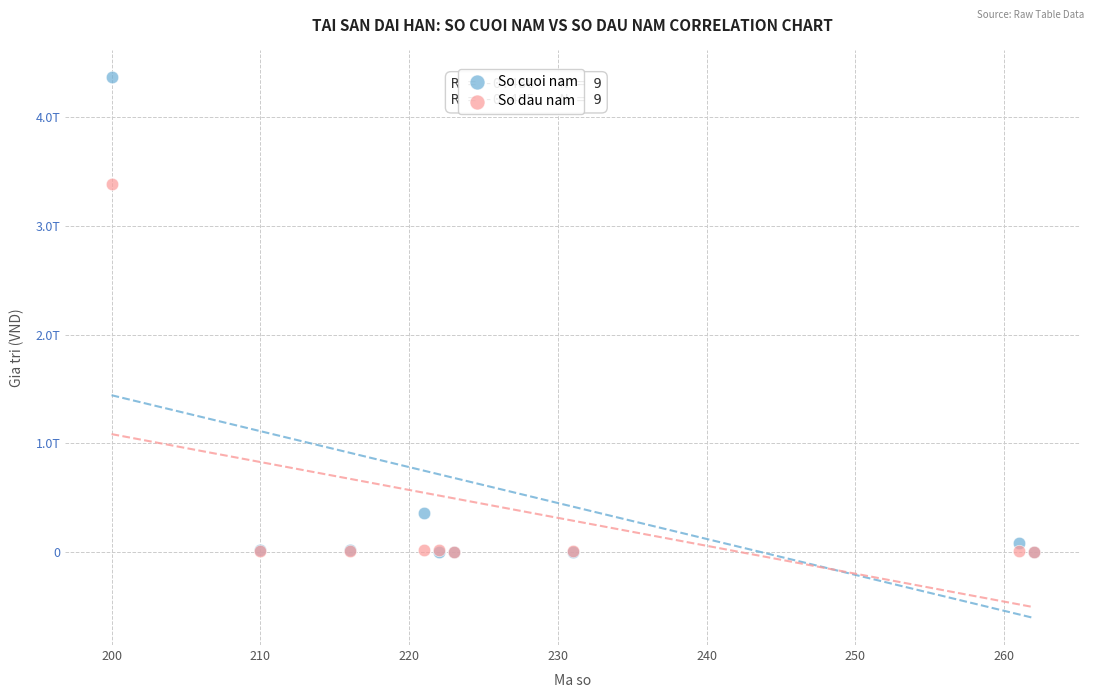

What are all the series names shown in the legend?

So cuoi nam, So dau nam